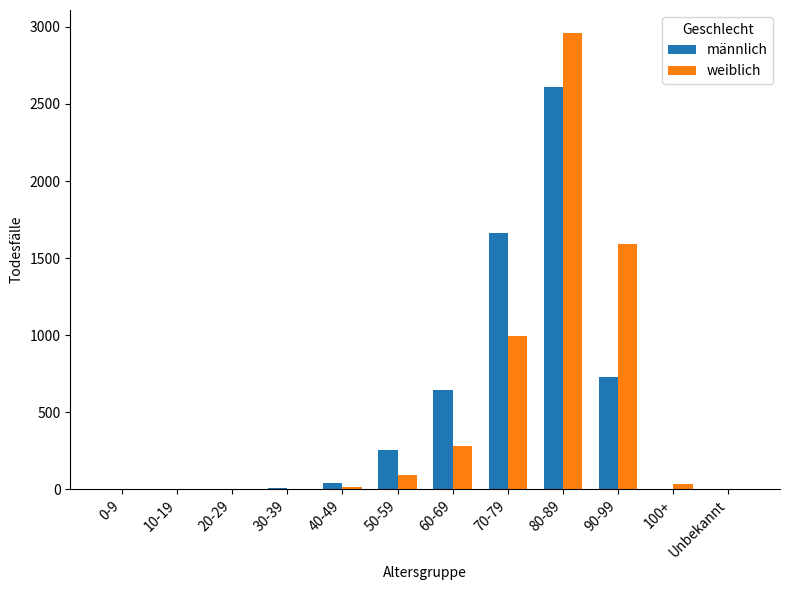

Which series changed the most between 70-79 and 80-89?

weiblich